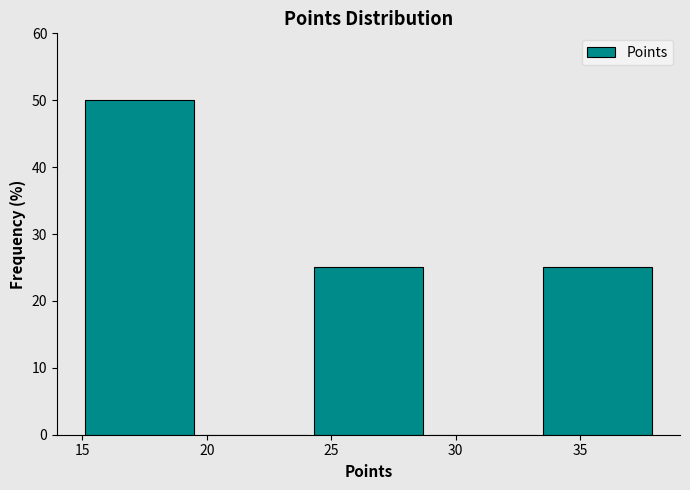

Reading left to right, list every bar in this chart as the range it spans on the x-axis followed by its height. Neither the bar edges nor the heights are printed on the chart, so give them approximately, as read against the axes.

15.0 to 19.6: 50
19.6 to 24.2: 0
24.2 to 28.8: 25
28.8 to 33.4: 0
33.4 to 38.0: 25